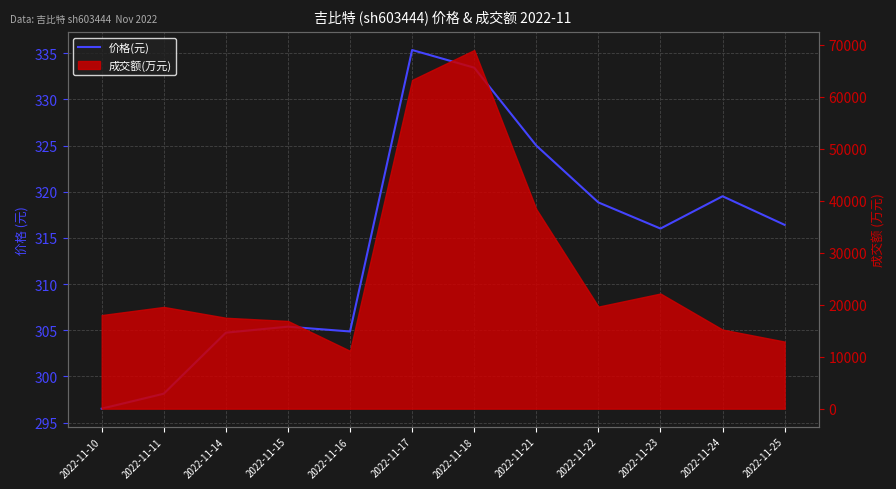

Reading left to right, what are all the values shown in this chart?

296.5	298.1	304.7	305.4	304.9	335.4	333.4	325.0	318.8	316.0	319.5	316.4